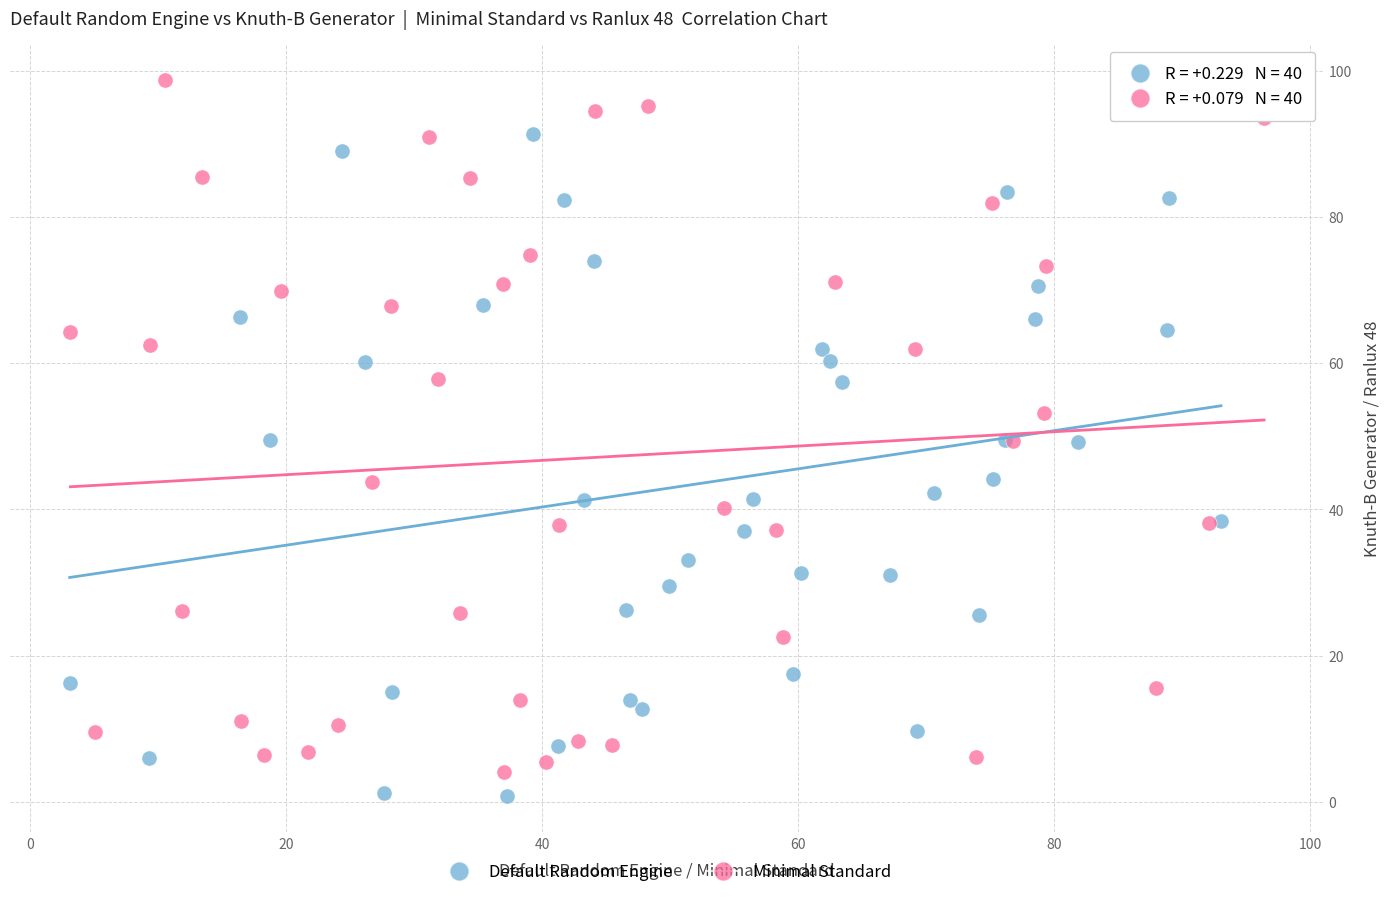

Which series reaches the minimum Y coordinate?

Default Random Engine